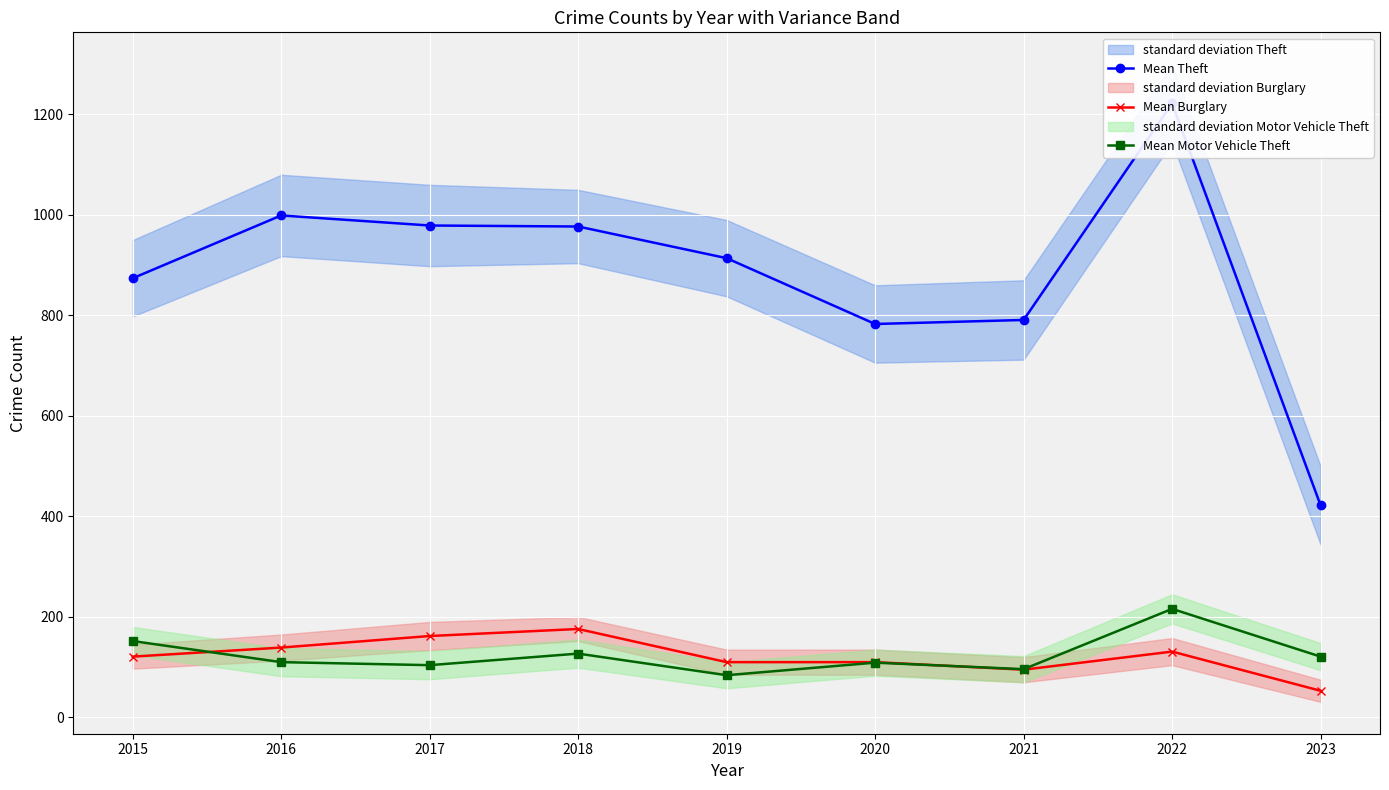

Reading right to left, list all the values displayed in this chart.

Mean Theft: 422	1222	791	783	914	977	979	999	874
Mean Burglary: 53	131	95	110	110	176	162	139	121
Mean Motor Vehicle Theft: 121	216	96	109	84	127	104	110	152